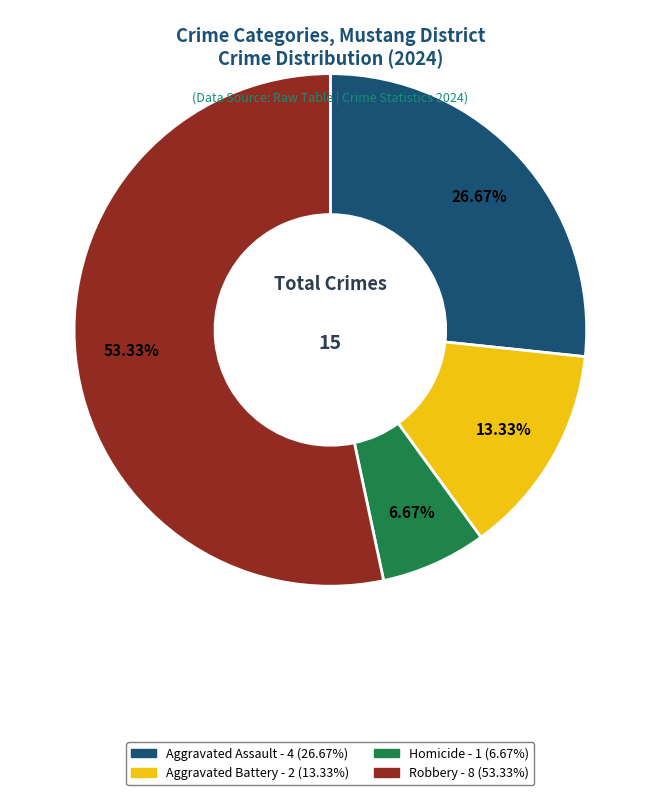

Is it true that Homicide is 1% of the pie?

False